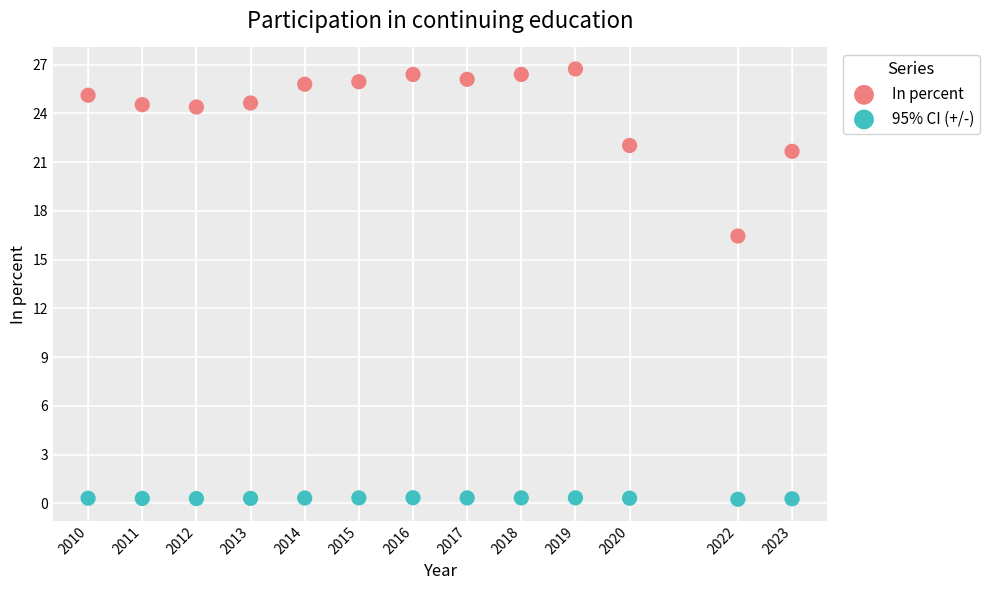

Across all series, what Y value is closest to 13?

16.5